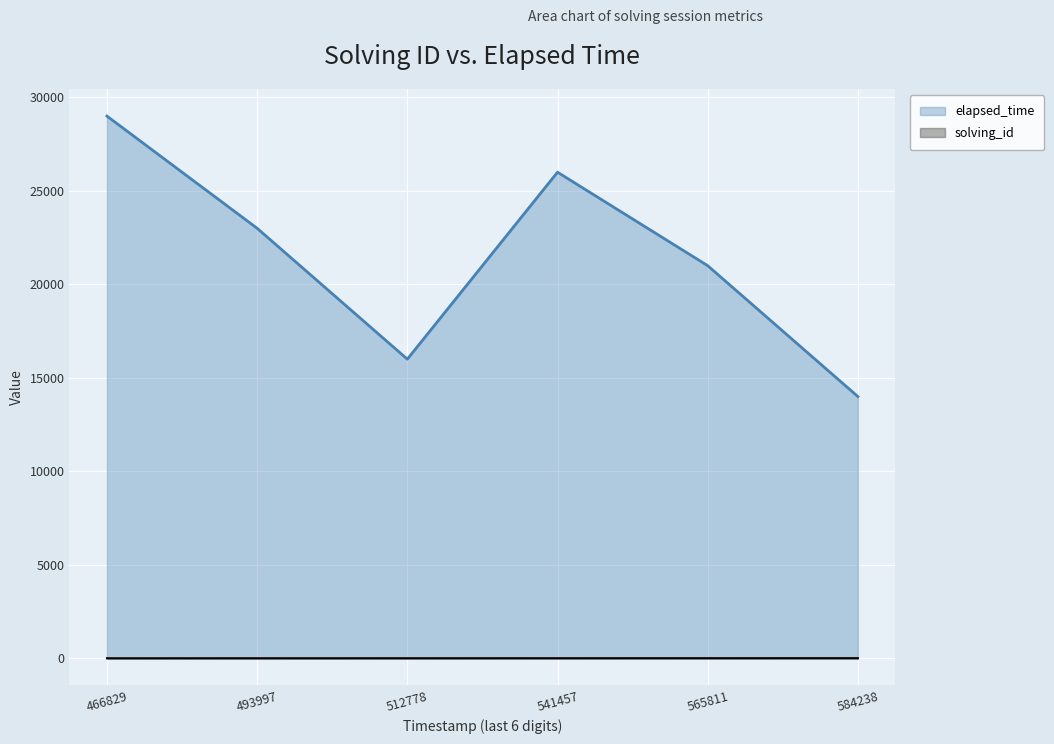

Which has a higher value, 466829 or 584238?

466829